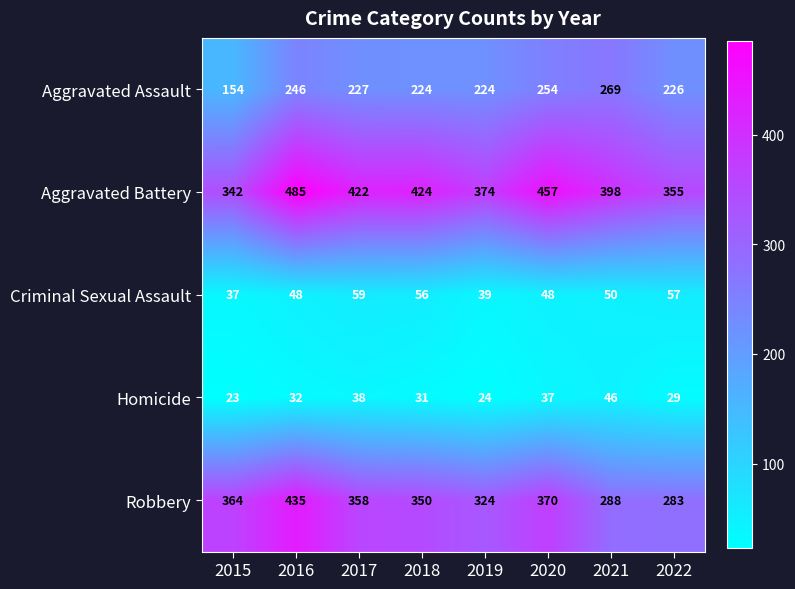

At which category is the sum across all series the highest?

2016